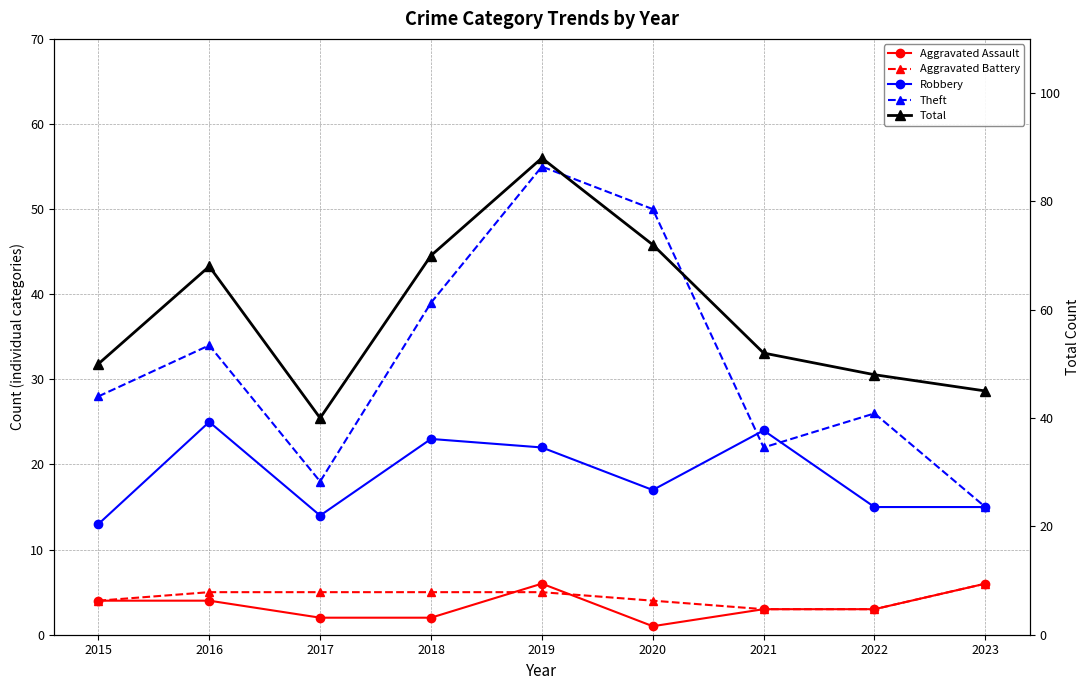

How many interior local valleys does the Theft series have?

2